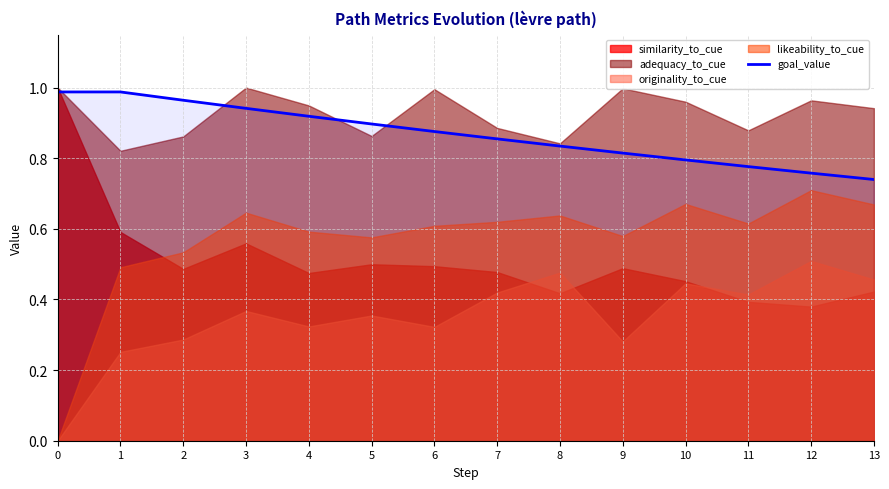

The value at 12 is 0.8. True or false?

True